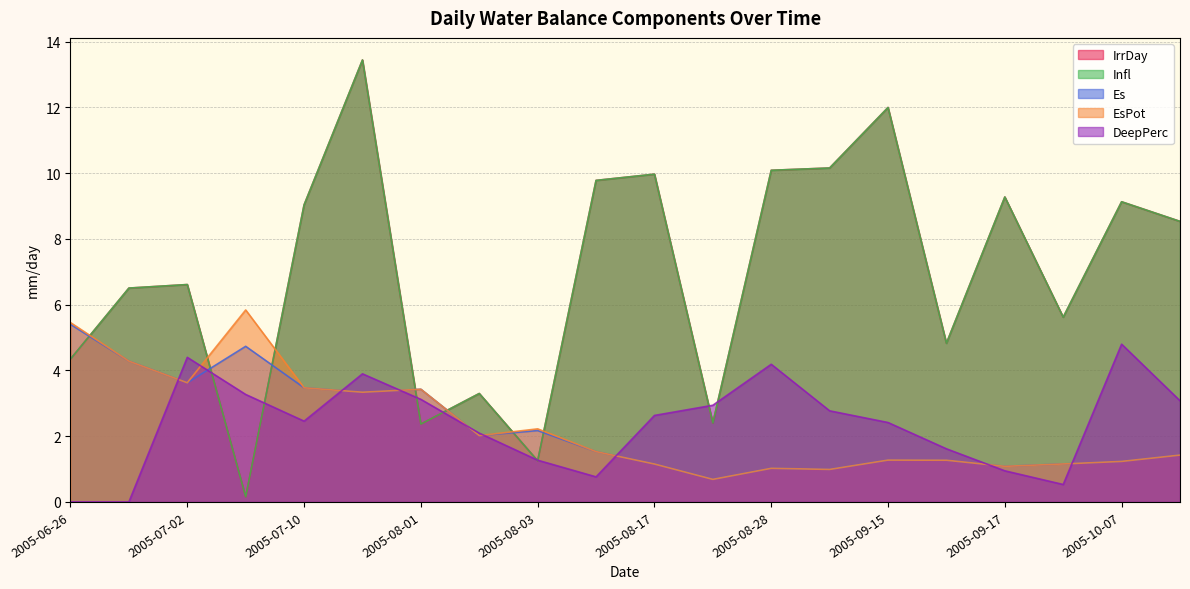

Which series has the largest total across all categories?

Infl